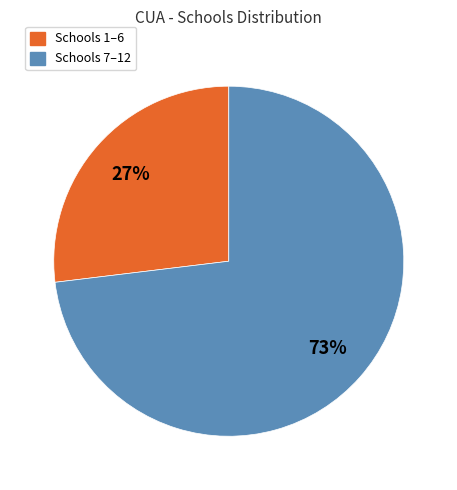

Is there a majority slice in this chart?

Yes